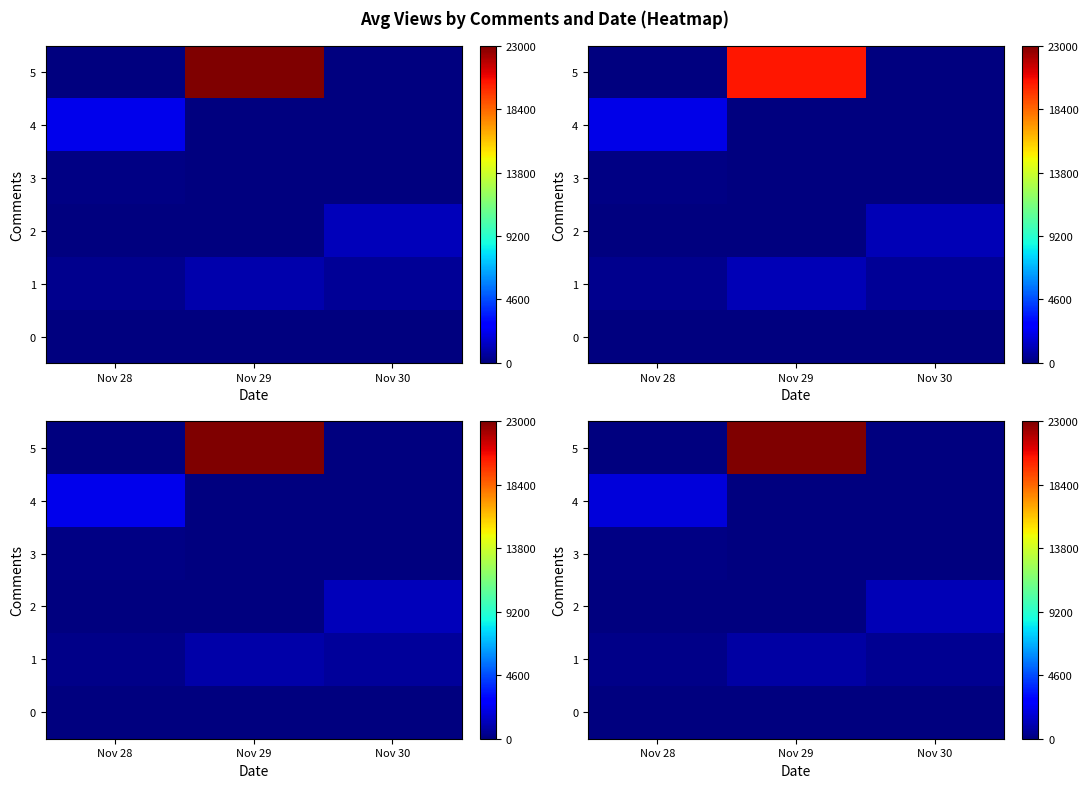

What is the total value across all series at Nov 29?

23863.1